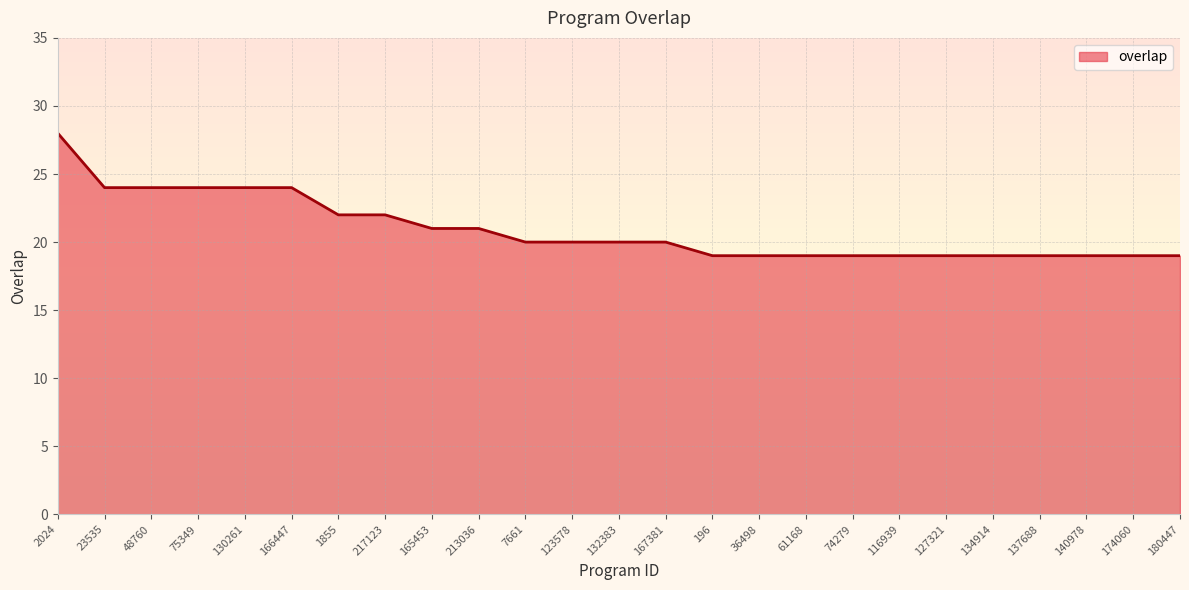

What position from the right is 174060?

2